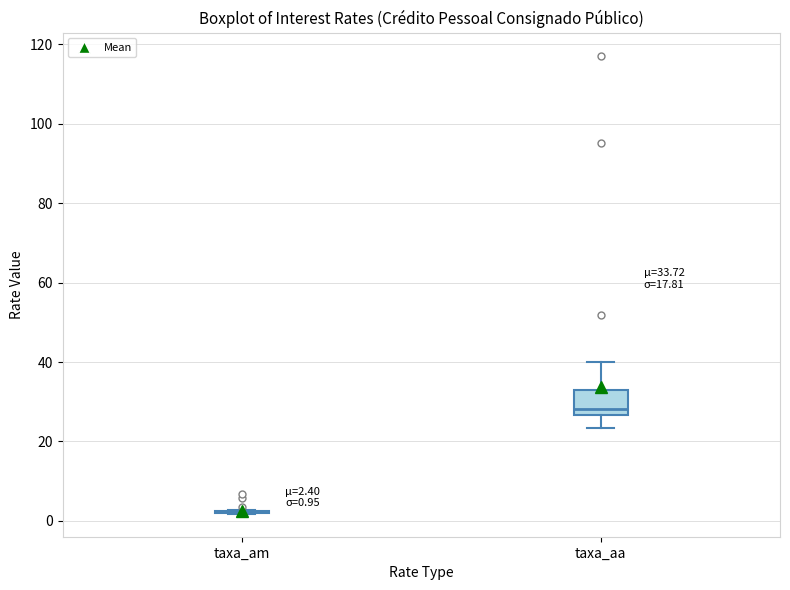

Which box is the tallest, from its lower edge to its upper edge?

taxa_aa